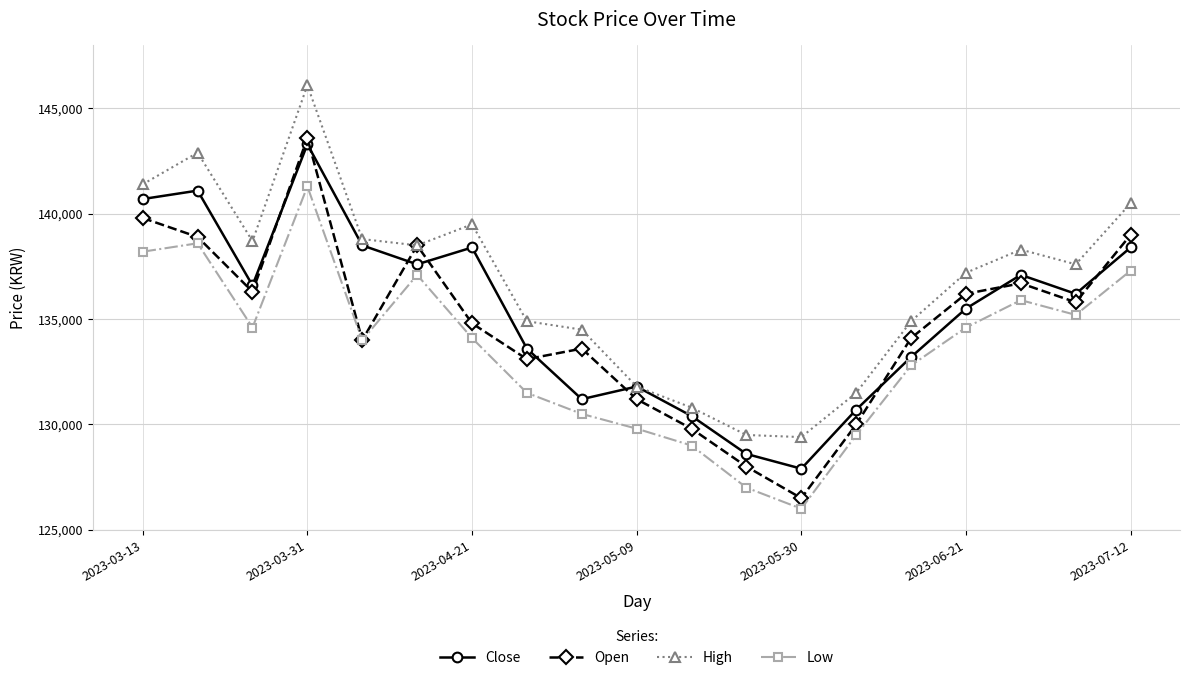

List the series in order of their overall mean, lowest first.

Low, Open, Close, High